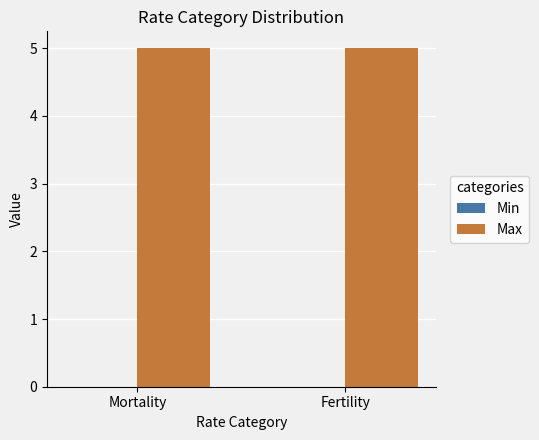

What is the label of the 1st bar from the right?

Fertility